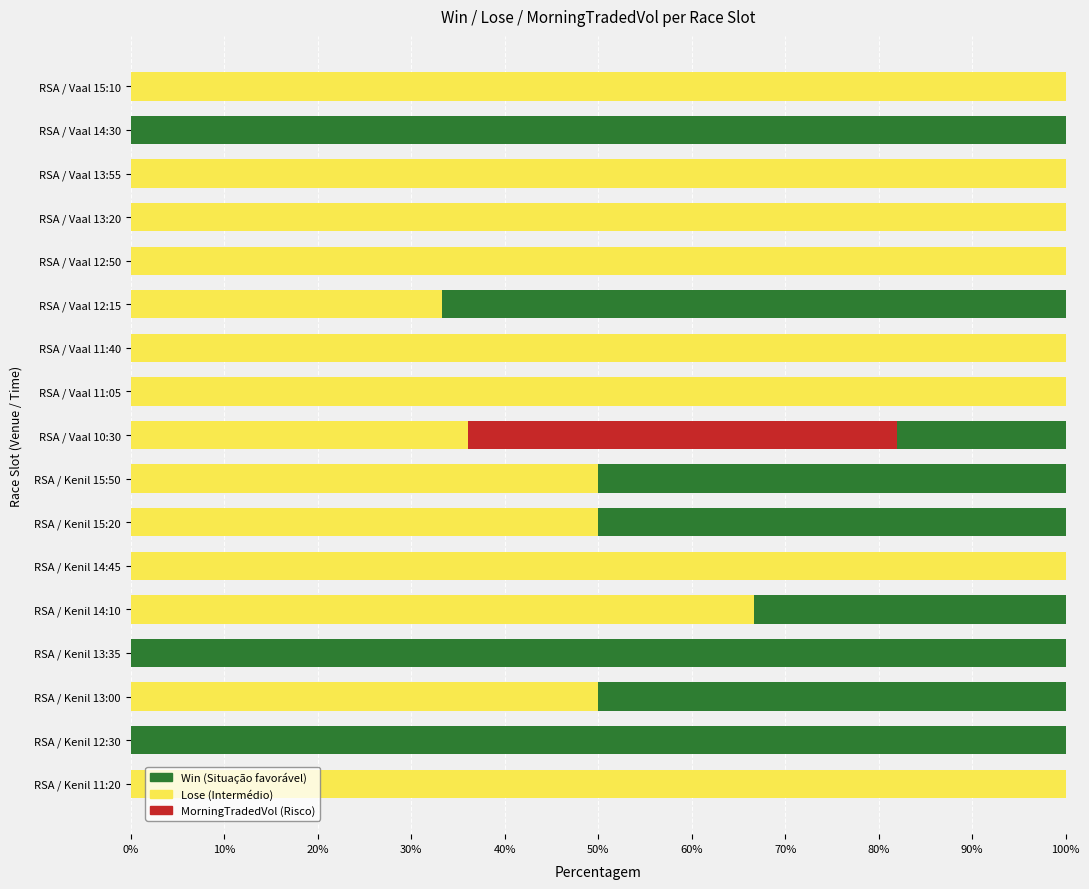

What is the sum of the MorningTradedVol values at RSA / Kenil 13:35 and RSA / Vaal 10:30?

45.9